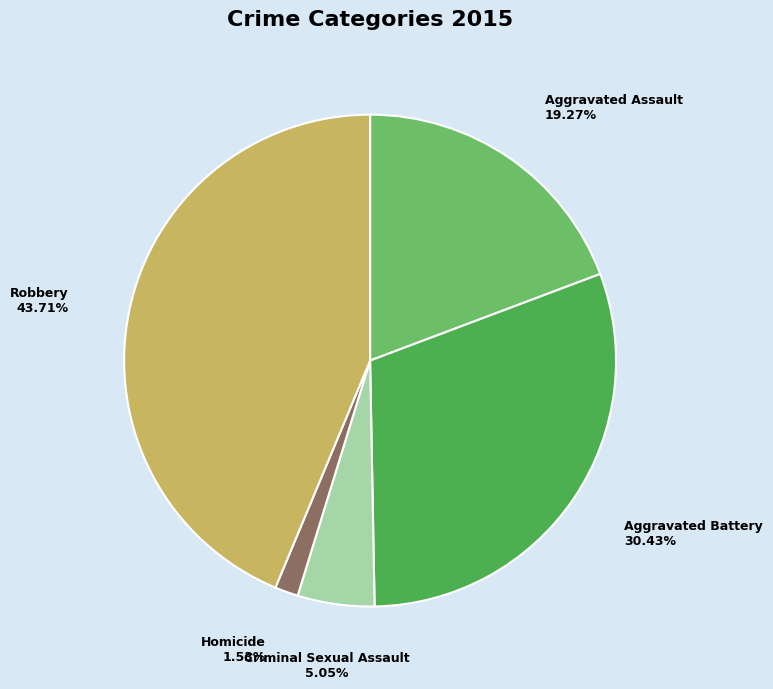

Does any single category account for the majority?

No